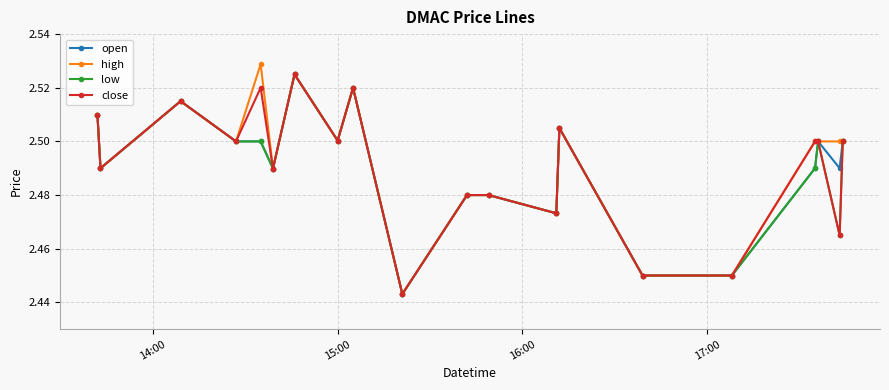

What are all the series names shown in the legend?

open, high, low, close